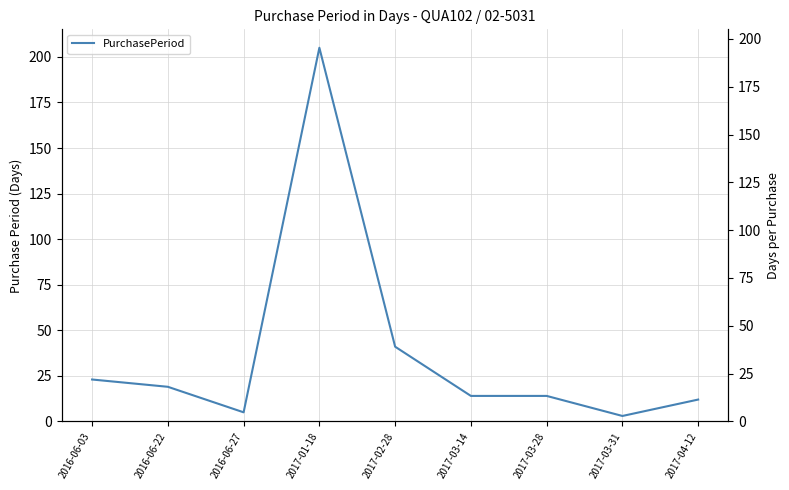

At which category does the chart reach its peak across all series?

2017-01-18